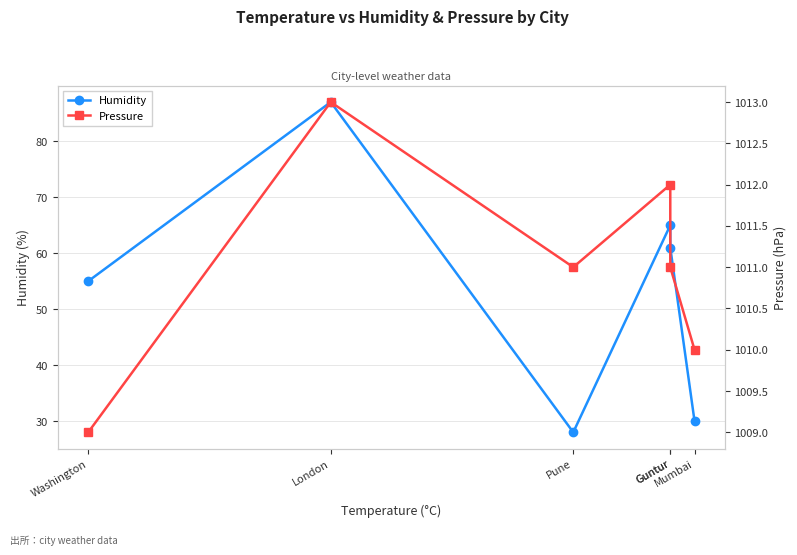

How many interior local peaks does the Humidity series have?

2